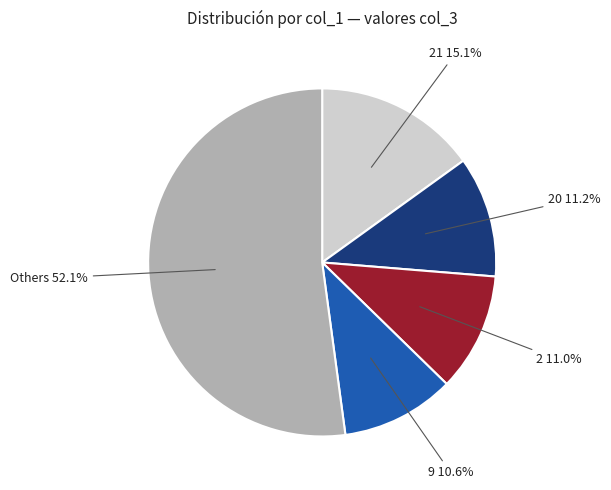

Is it true that 21 is 15% of the pie?

True